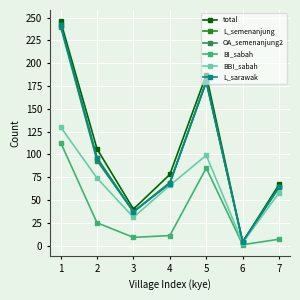

True or false: BI_sabah has more than 0 interior local peaks.

True